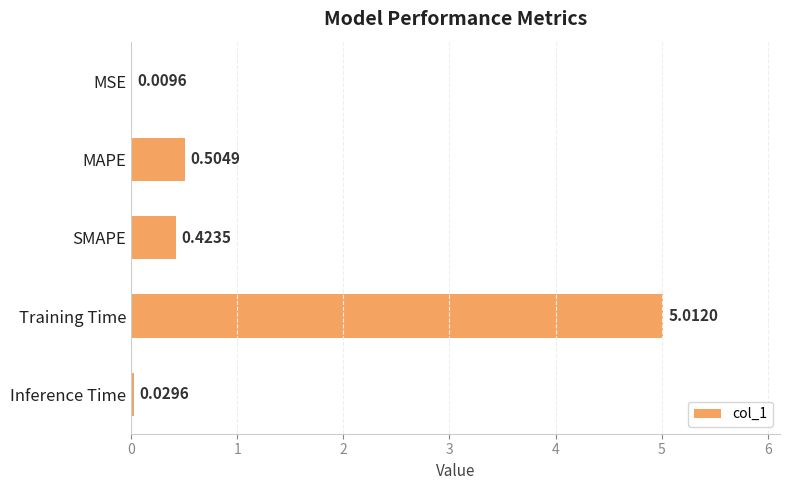

Which category has the highest value across all series?

Training Time